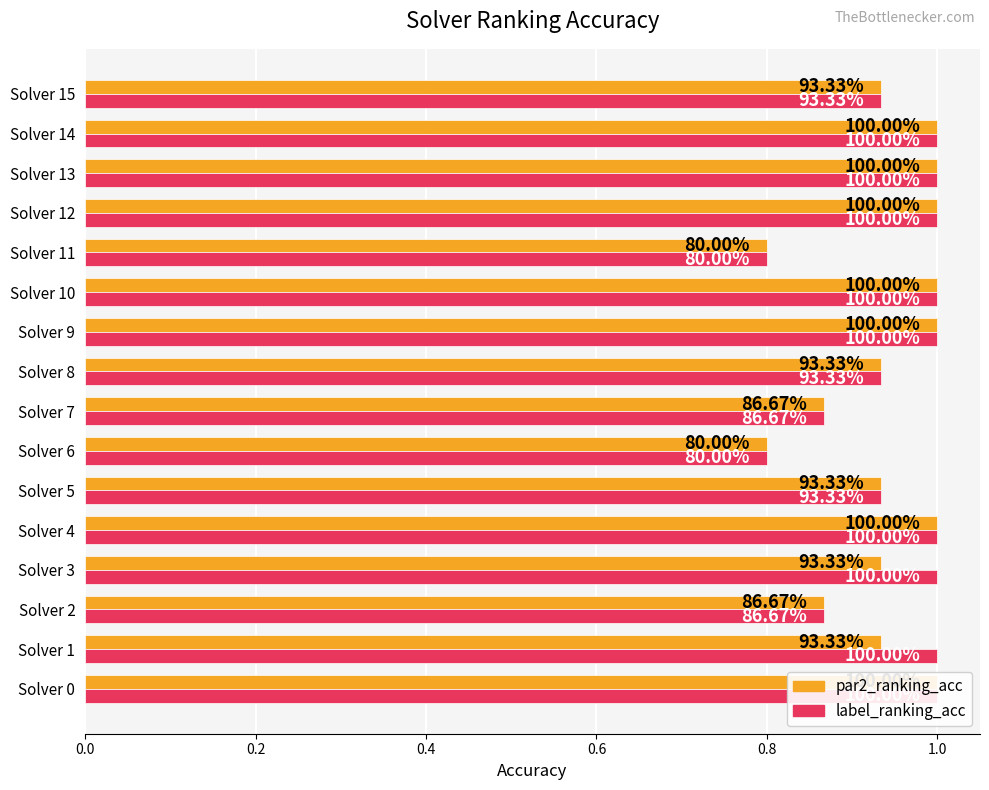

Is it true that par2_ranking_acc equals 1.0 at Solver 12?

True